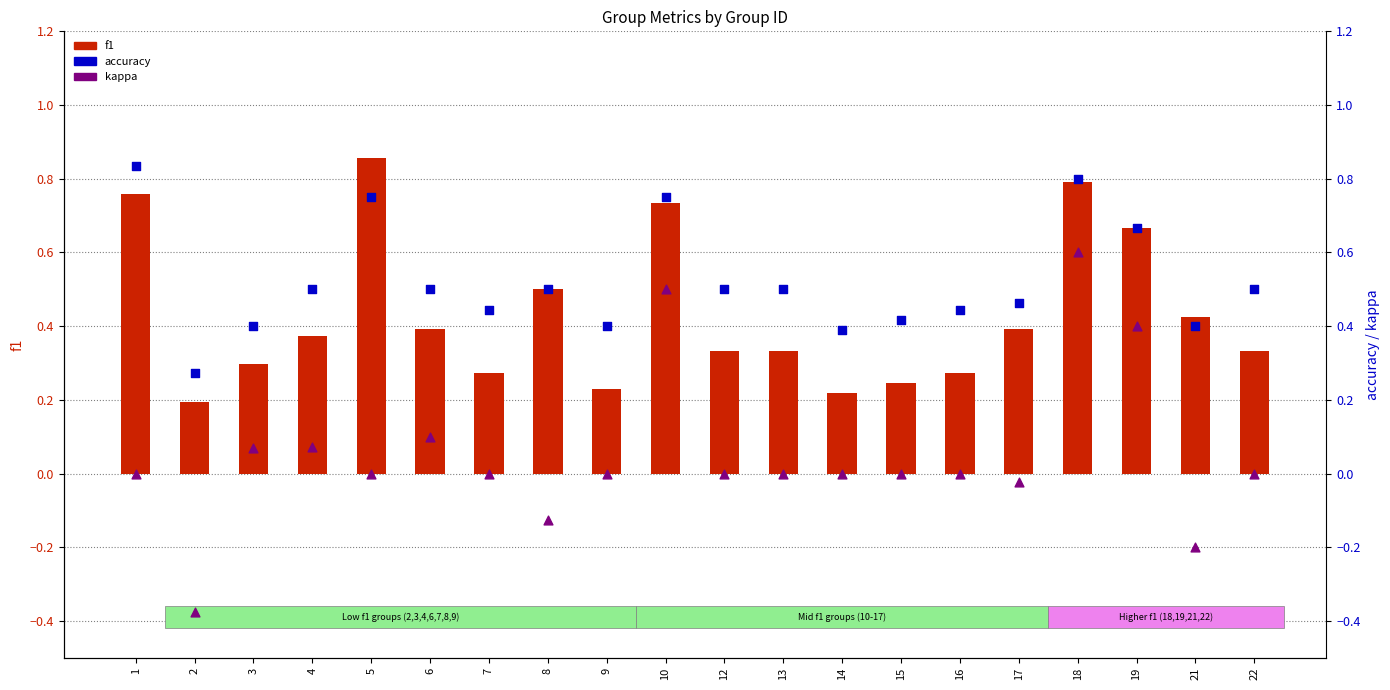

Which series has the largest total across all categories?

accuracy